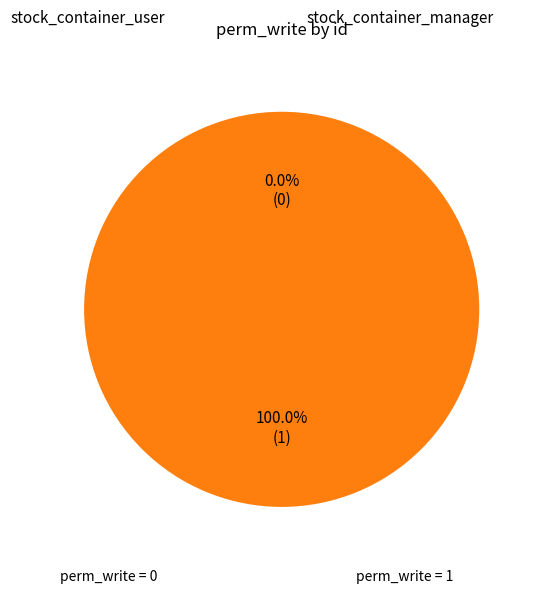

To the nearest percent, what portion does stock_container_manager represent?

100%